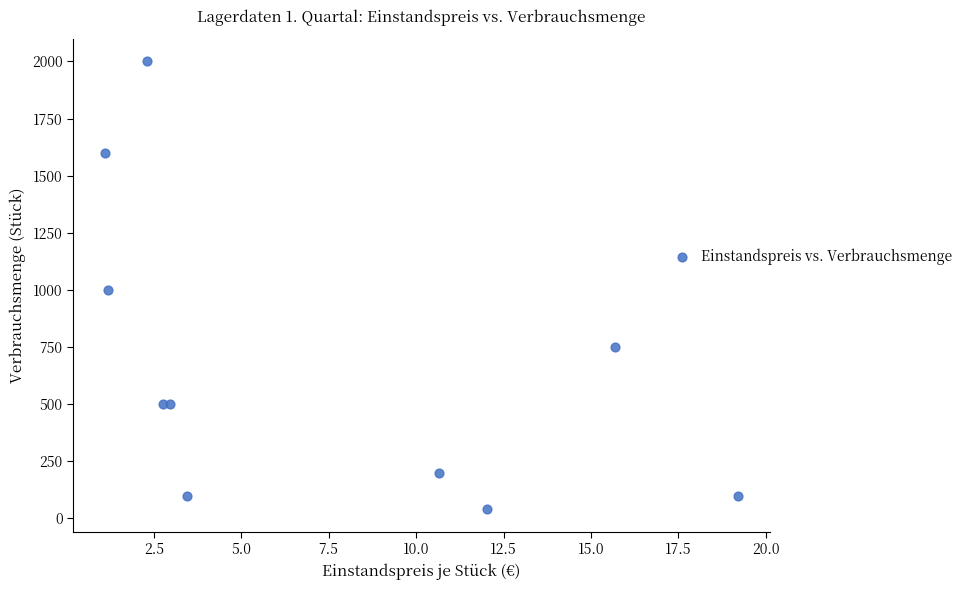

What is the range of Y values (max minus min)?

1960